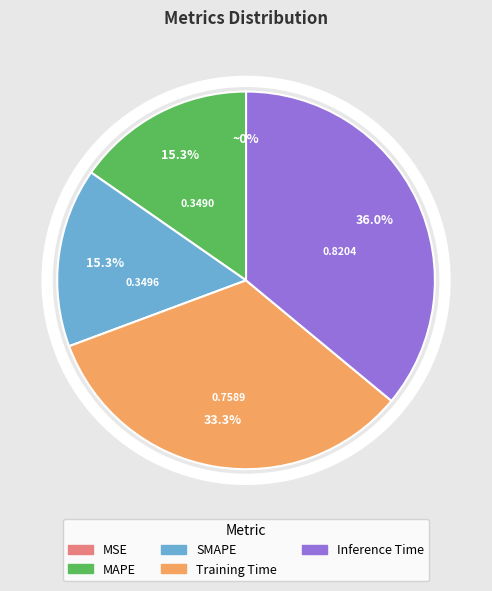

To the nearest percent, what is the difference between the largest and smallest slice percentages?

36%